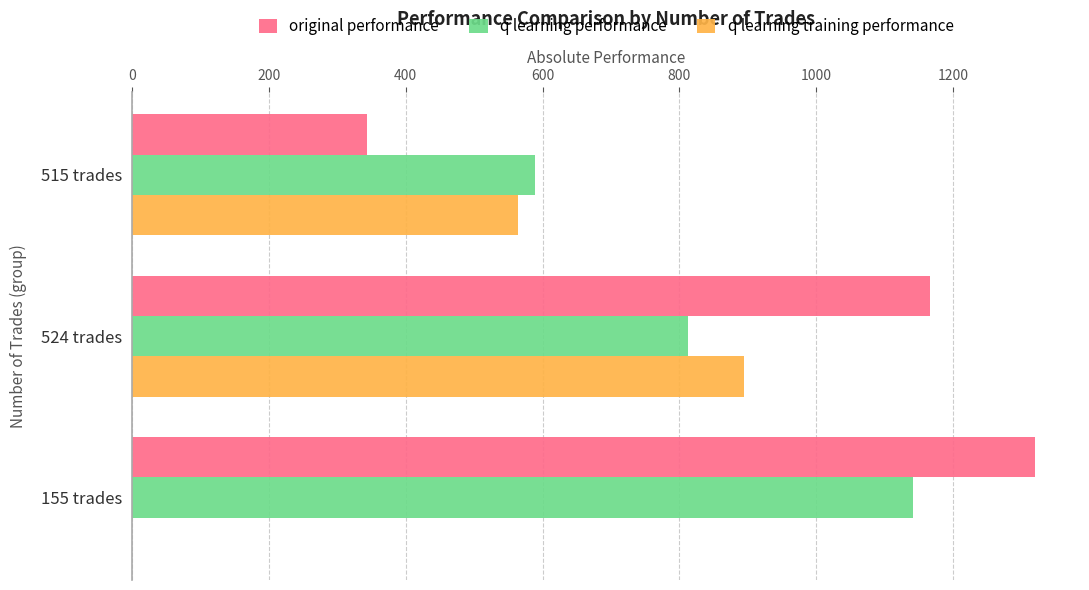

Which series has the widest spread of values?

original performance